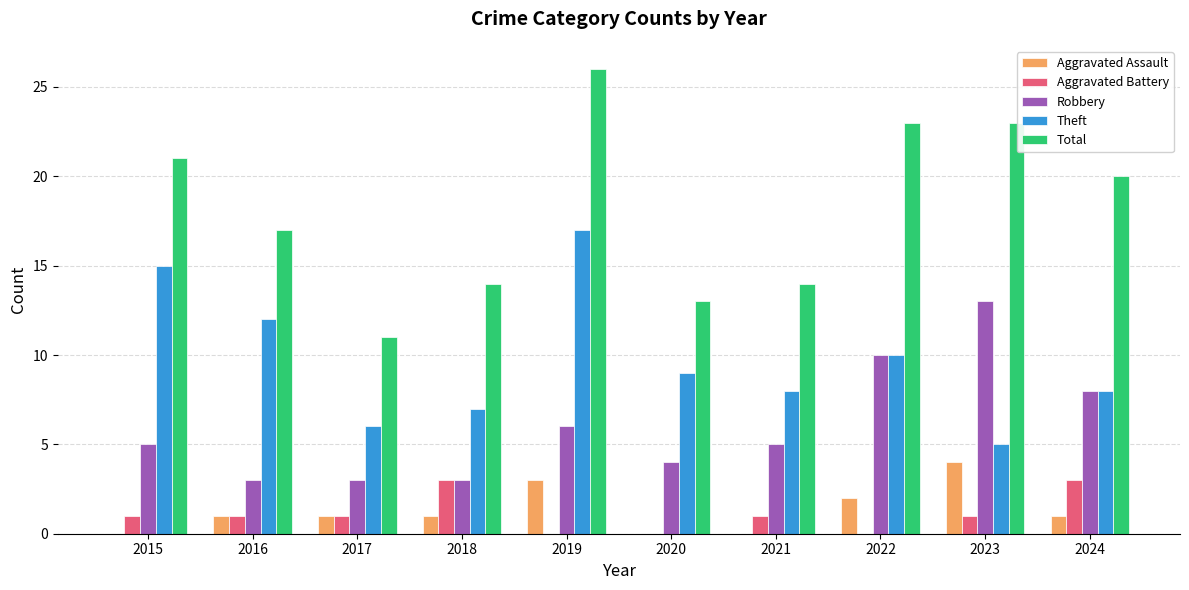

What is the maximum value shown in the chart?

26